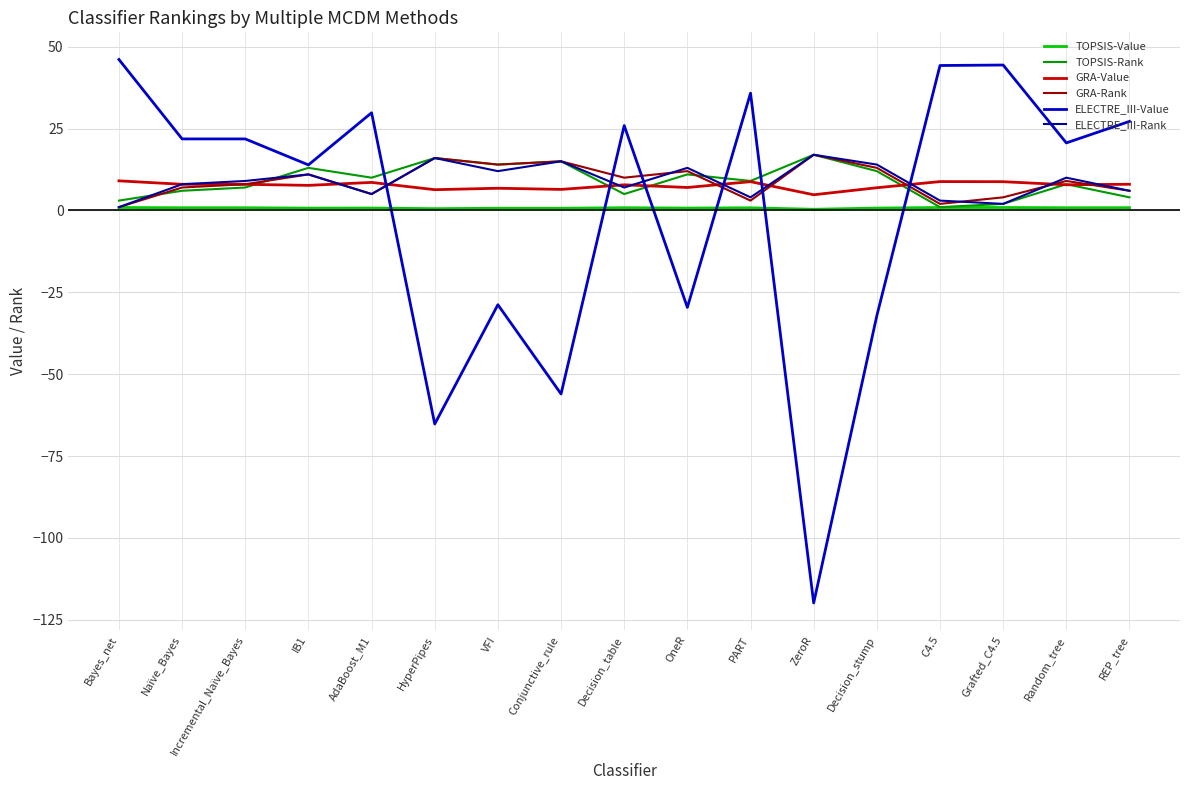

How many distinct data groups are displayed?

6